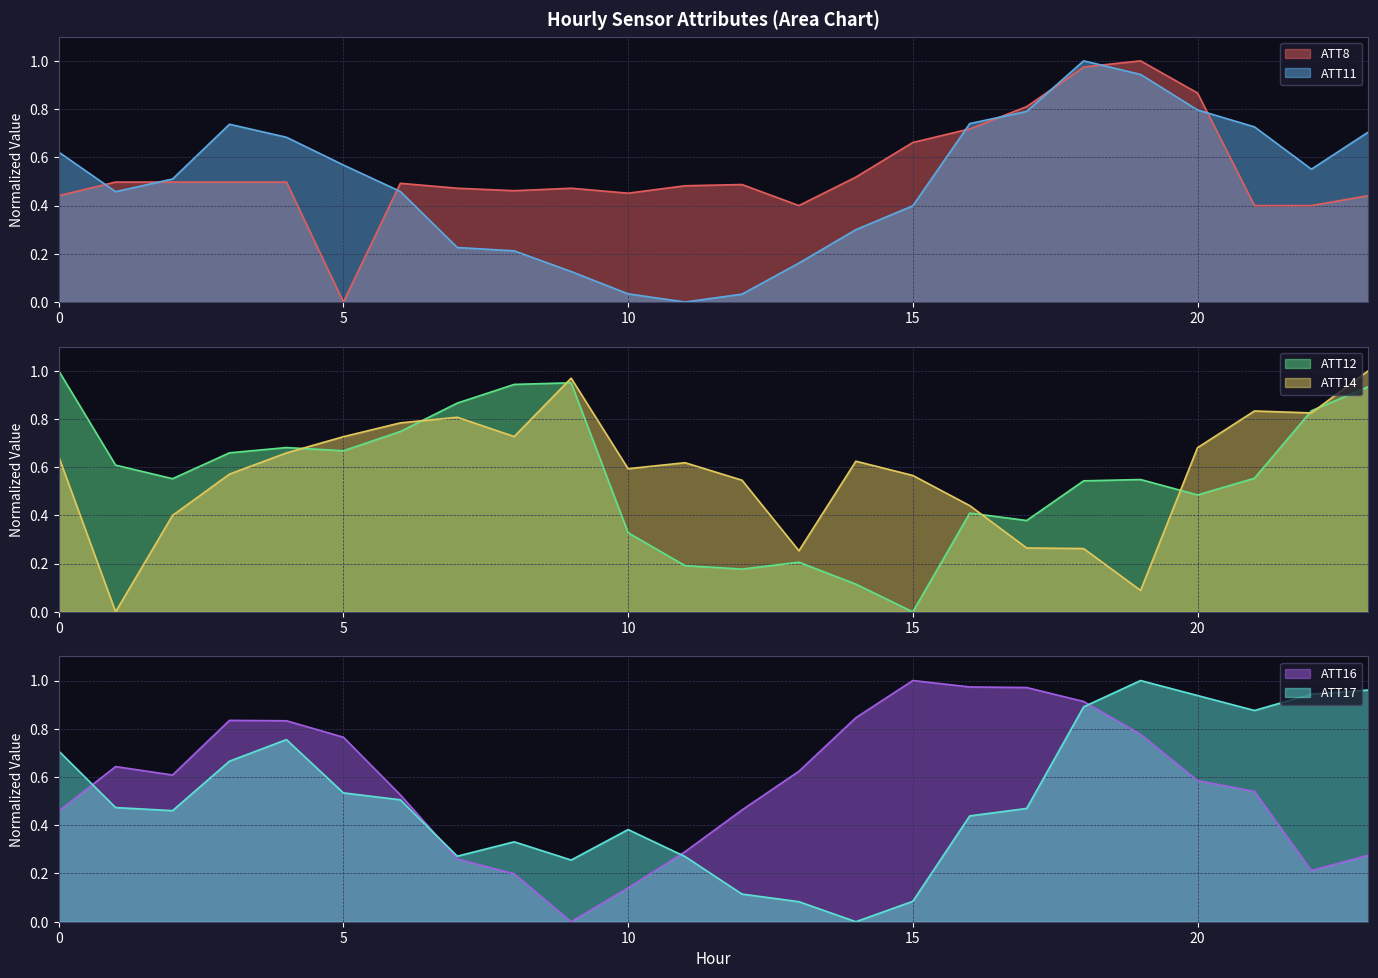

Reading left to right, what are all the values shown in this chart?

ATT8: 0.4	0.5	0.5	0.5	0.5	0.0	0.5	0.5	0.5	0.5	0.5	0.5	0.5	0.4	0.5	0.7	0.7	0.8	1.0	1.0	0.9	0.4	0.4	0.4
ATT11: 0.6	0.5	0.5	0.7	0.7	0.6	0.5	0.2	0.2	0.1	0.0	0.0	0.0	0.2	0.3	0.4	0.7	0.8	1.0	0.9	0.8	0.7	0.6	0.7
ATT12: 1.0	0.6	0.6	0.7	0.7	0.7	0.7	0.9	0.9	0.9	0.3	0.2	0.2	0.2	0.1	0.0	0.4	0.4	0.5	0.5	0.5	0.6	0.8	0.9
ATT14: 0.6	0.0	0.4	0.6	0.7	0.7	0.8	0.8	0.7	1.0	0.6	0.6	0.5	0.3	0.6	0.6	0.4	0.3	0.3	0.1	0.7	0.8	0.8	1.0
ATT16: 0.5	0.6	0.6	0.8	0.8	0.8	0.5	0.3	0.2	0.0	0.1	0.3	0.5	0.6	0.8	1.0	1.0	1.0	0.9	0.8	0.6	0.5	0.2	0.3
ATT17: 0.7	0.5	0.5	0.7	0.8	0.5	0.5	0.3	0.3	0.3	0.4	0.3	0.1	0.1	0.0	0.1	0.4	0.5	0.9	1.0	0.9	0.9	0.9	1.0